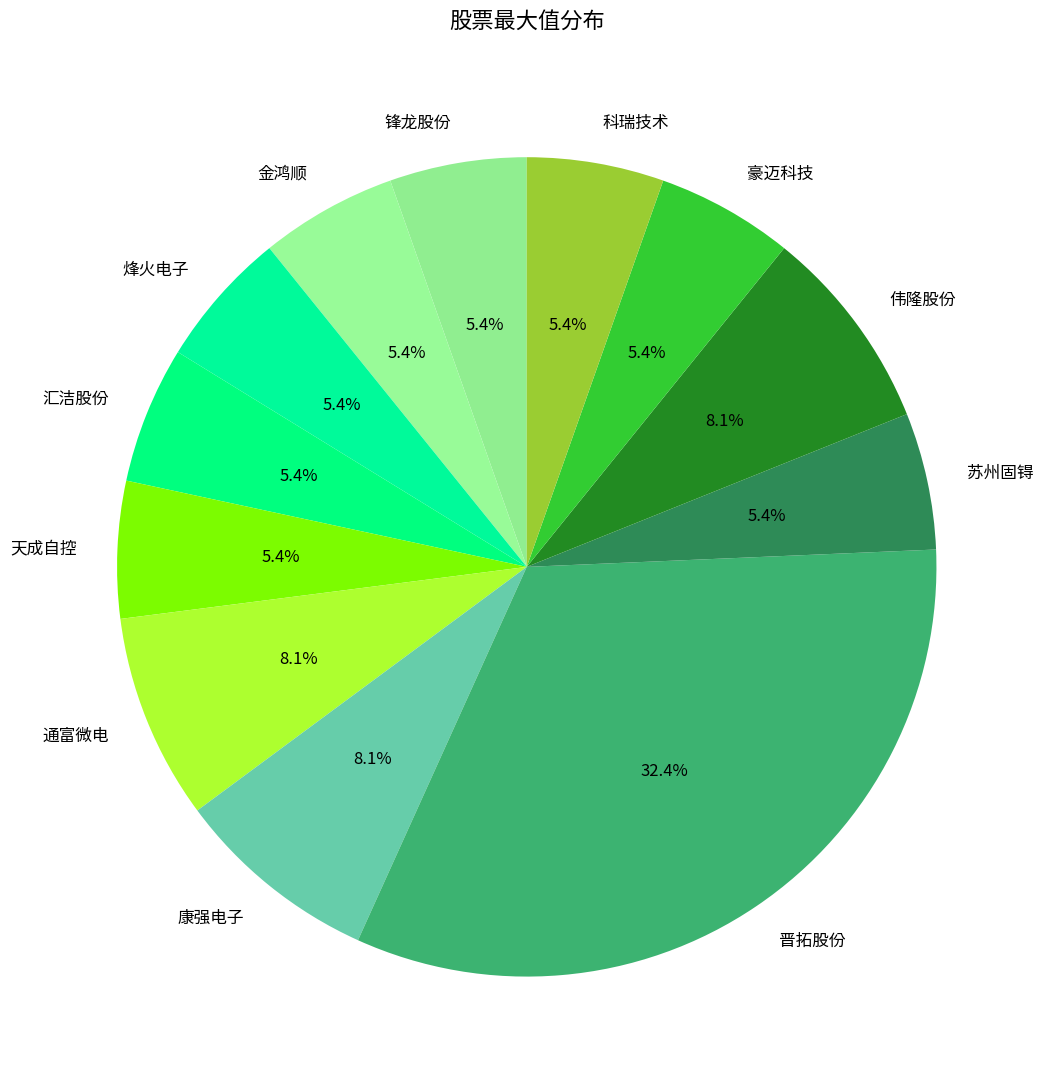

How many slices are in this pie chart?

12